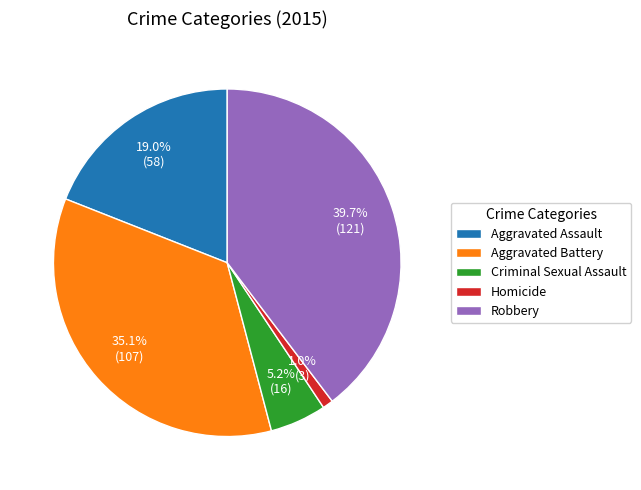

What percentage is the Criminal Sexual Assault slice, to the nearest percent?

5%